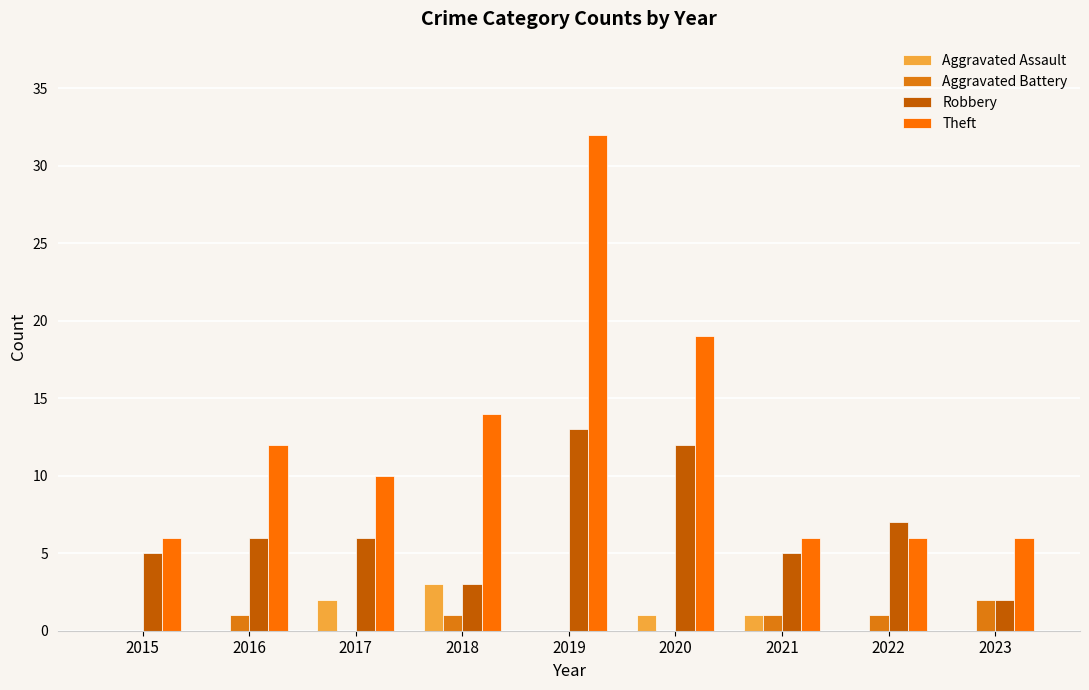

What is the sum of the Theft values at 2019 and 2016?

44